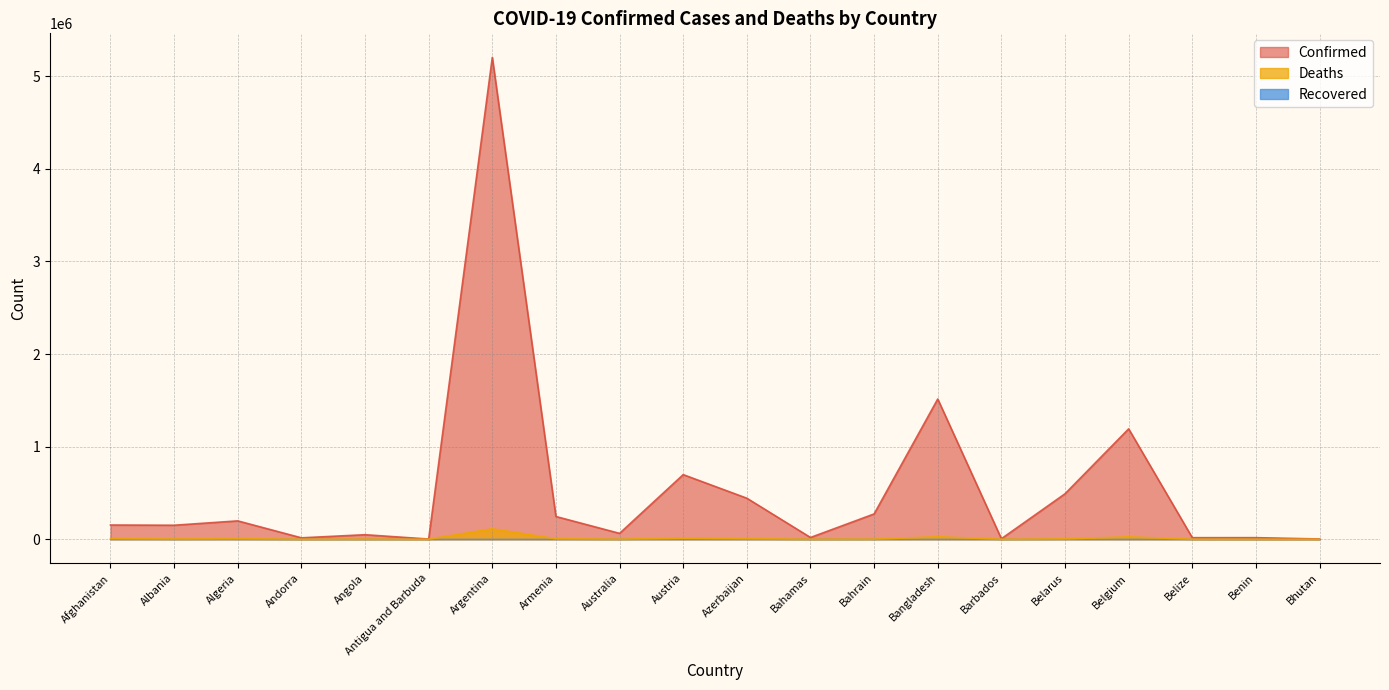

What is the label of the 12th point from the left?

Bahamas